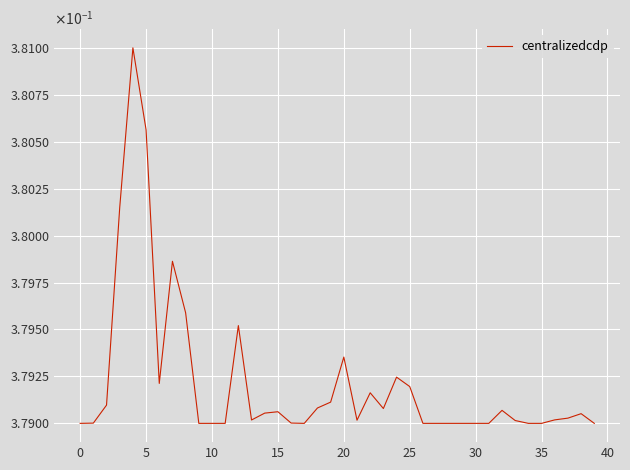

Does the chart display data point markers on the line(s)?

No